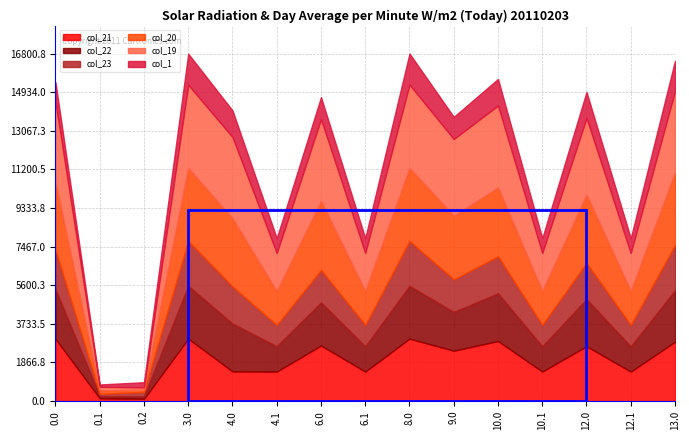

Is the value of col_19 at 10.1 greater than the value of col_23 at 13.0?

No